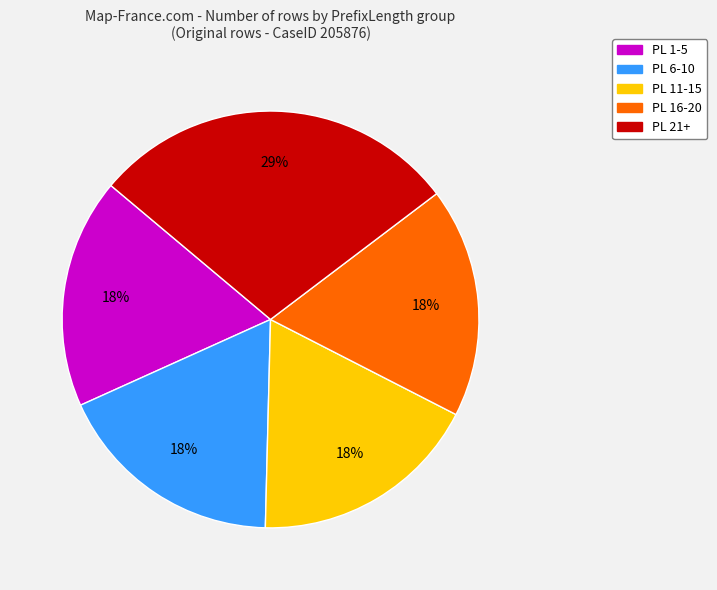

What is the ratio of the value at PL 16-20 to the value at PL 21+?

0.6